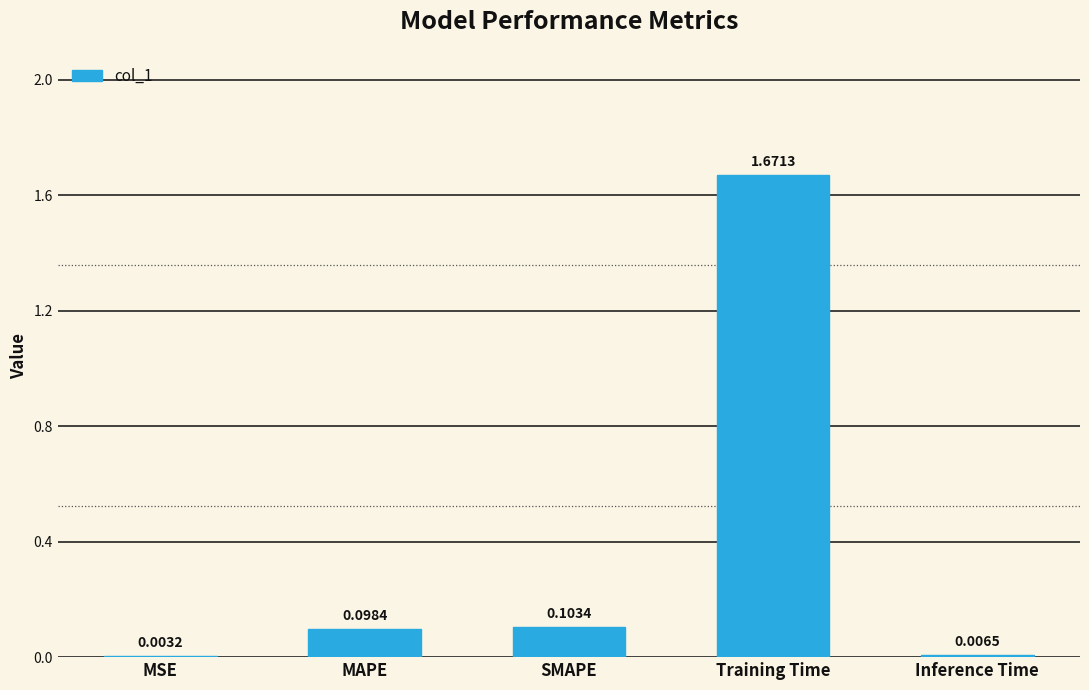

At which category does the chart reach its peak across all series?

Training Time